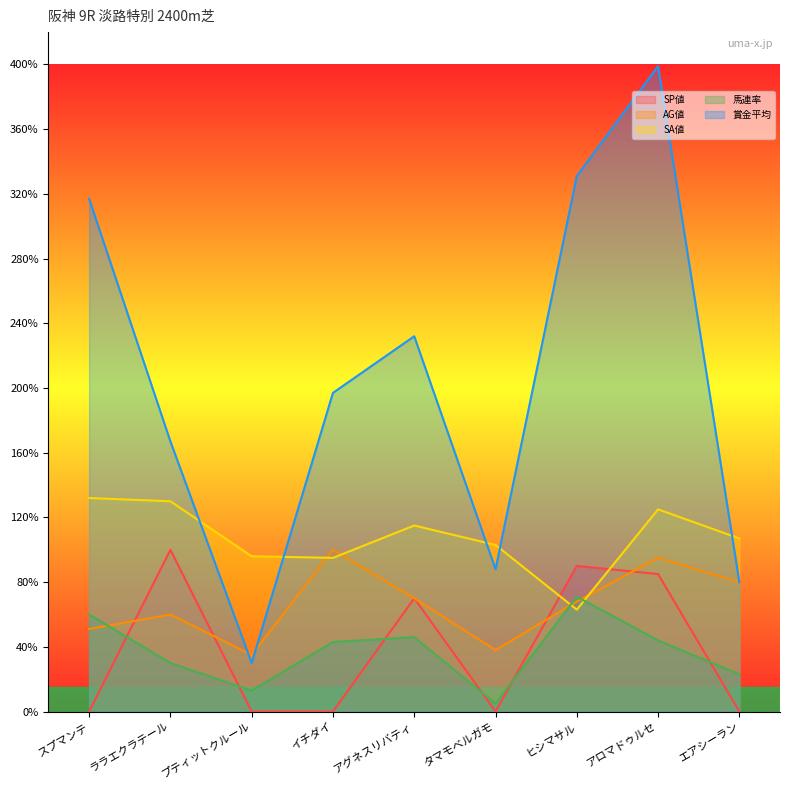

The 賞金平均 series shows 122 at タマモベルガモ. True or false?

False